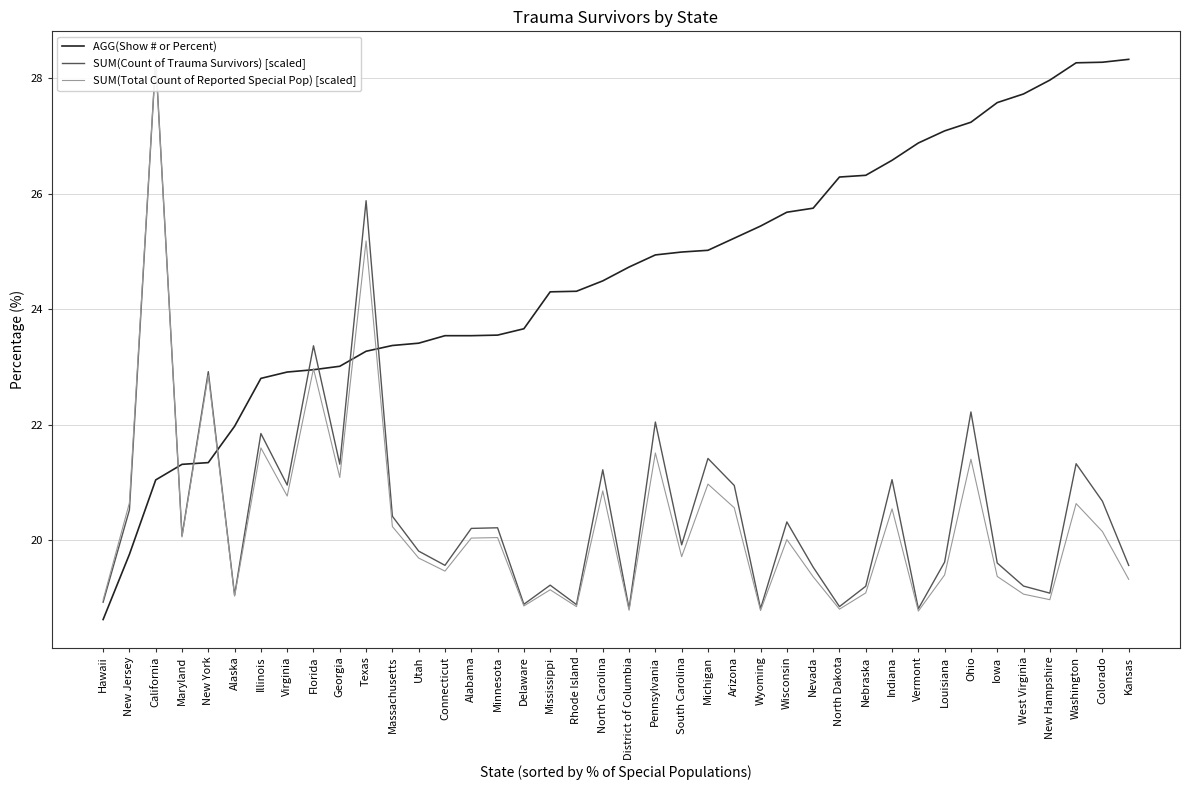

What is the lowest value of the SUM(Count of Trauma Survivors) [scaled] series?

18.8